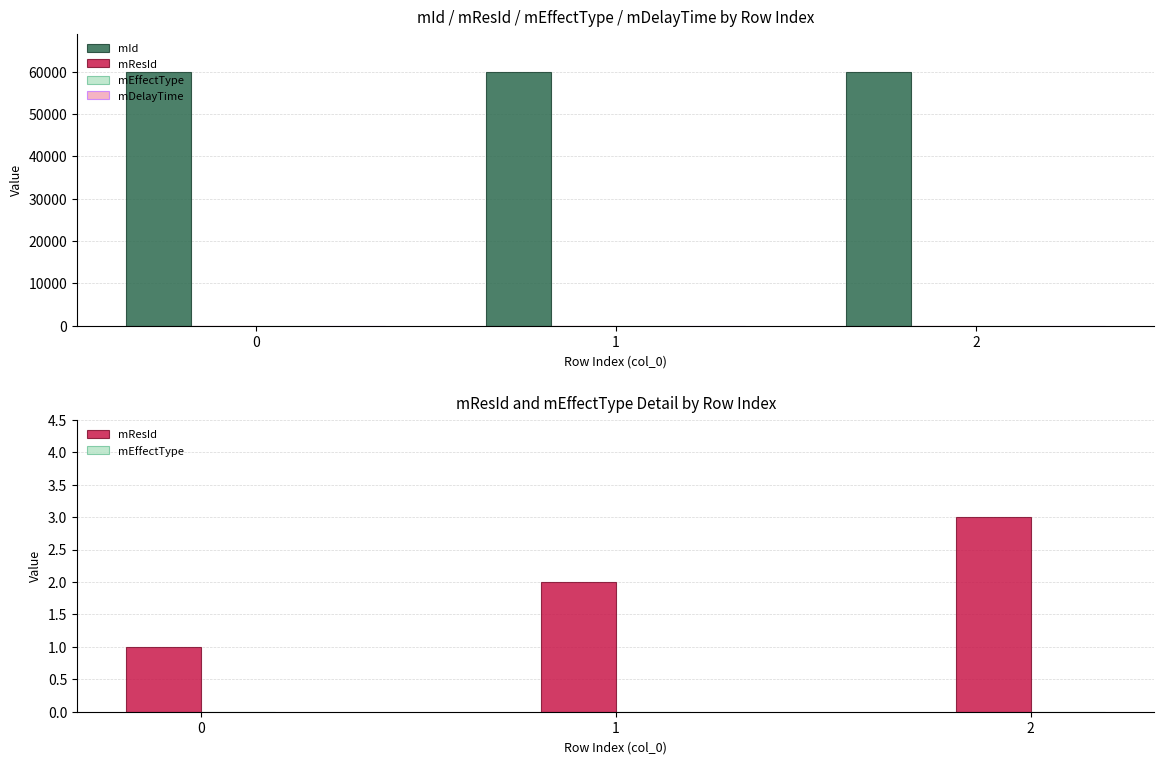

Reading left to right, list all the values displayed in this chart.

mId: 0=60001	1=60002	2=60003
mResId: 0=1	1=2	2=3
mEffectType: 0=0	1=0	2=0
mDelayTime: 0=0	1=0	2=0